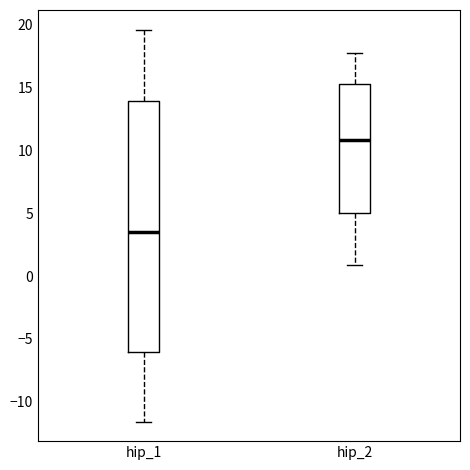

Reading left to right, read every box against the y-axis: the position of its median line, the range the box covers, and the ends of its whiskers. The values are not printed on the chart, so give them approximately, as read against the axis.

hip_1: median 3.5, box -6.0 to 14.0, whiskers -11.5 to 19.5
hip_2: median 11.0, box 5.0 to 15.5, whiskers 1.0 to 17.5